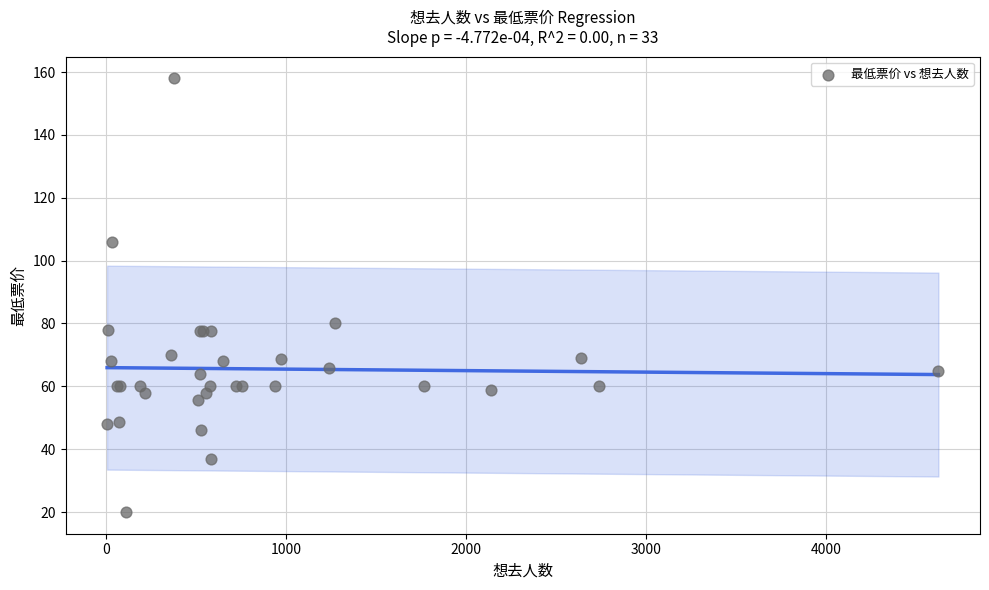

What Y value in the scatter plot is closest to 89?

80.0